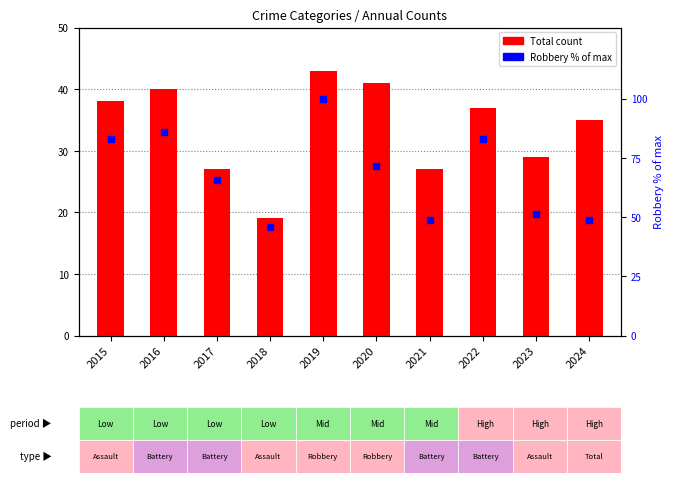

How many values in the Total series are below 37?

5